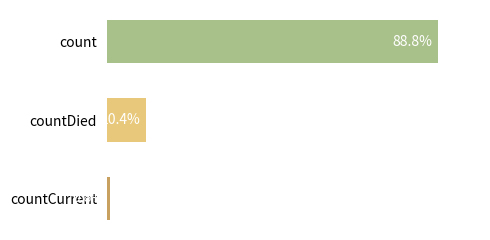

At which label is the value closest to 44?

countDied